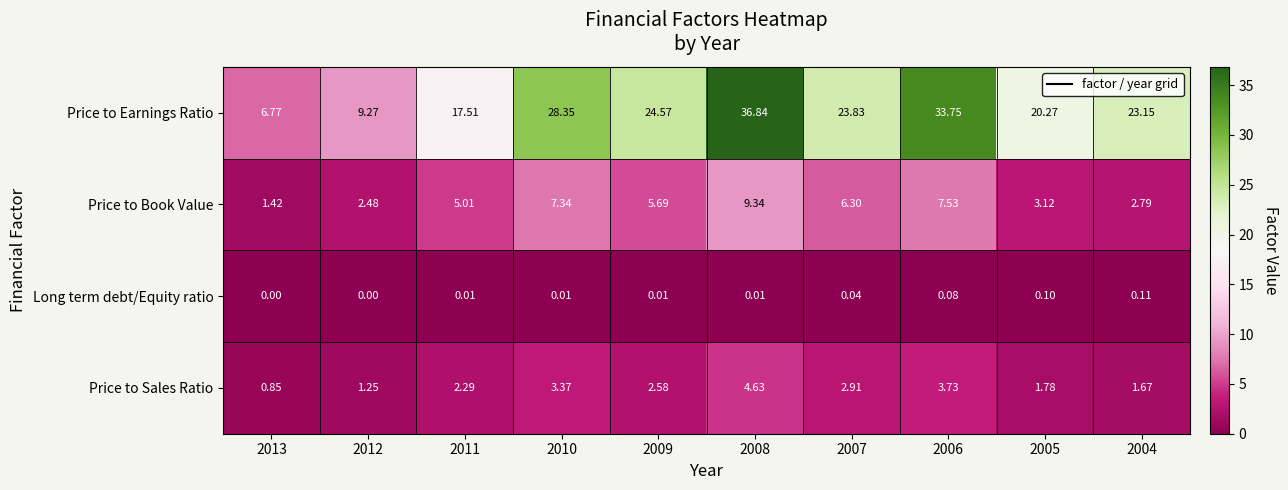

Which series has the largest total across all categories?

Price to Earnings Ratio